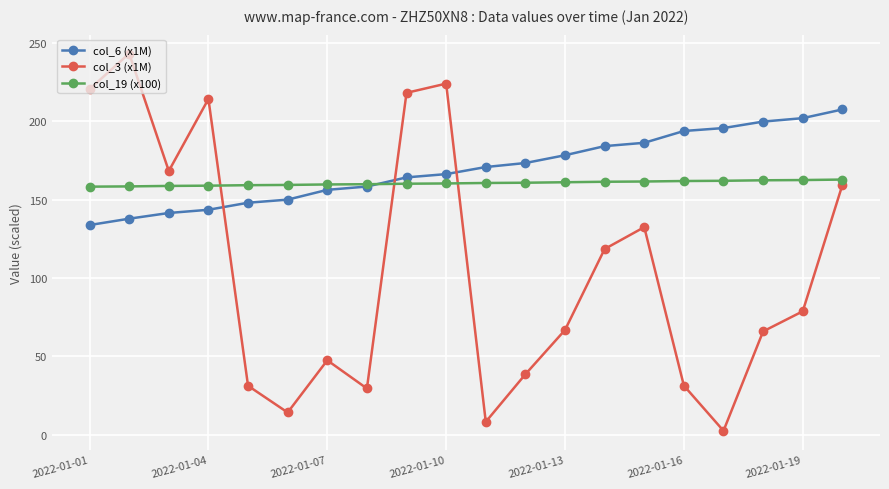

What is the value of the col_6 (x1M) point at the 10th from the left?

166.4